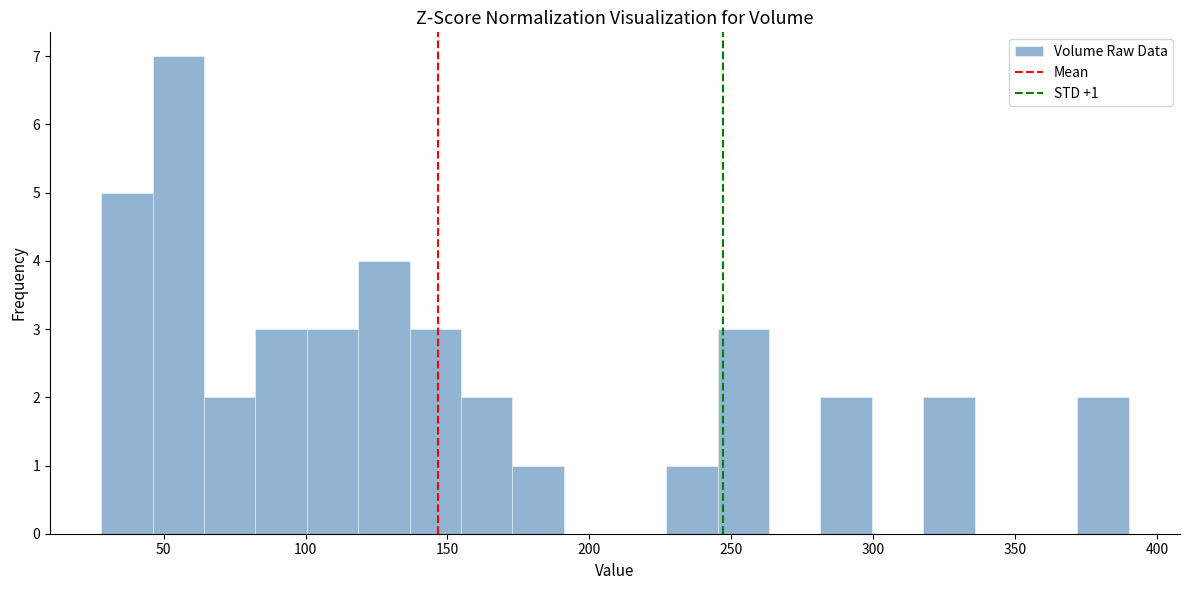

Around what value on the x-axis is the tallest bar? Give the approximate position of its centre, as read against the axis.

55